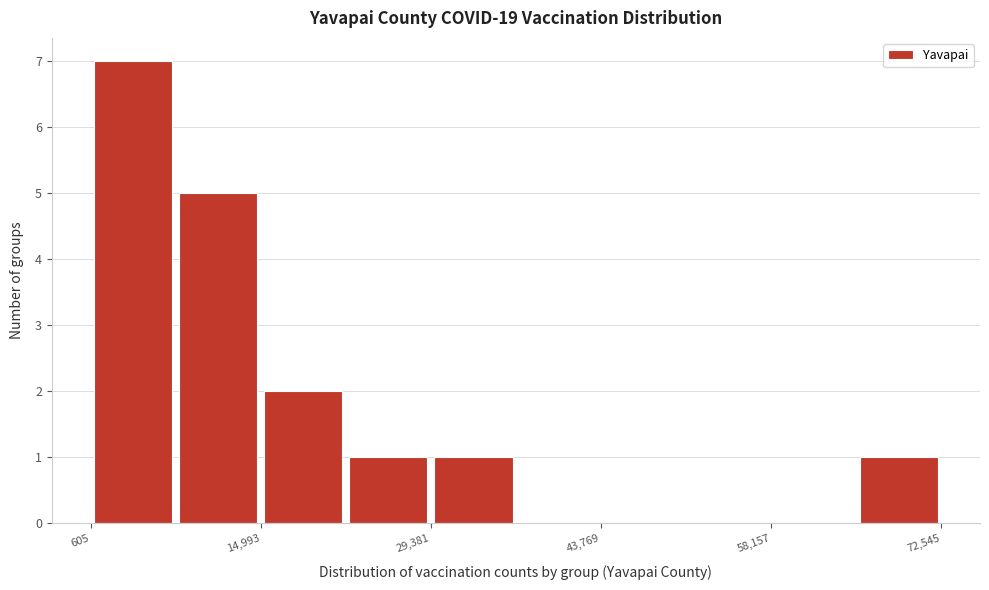

Read against the x-axis, roughly where is the centre of the tallest bar?

4000